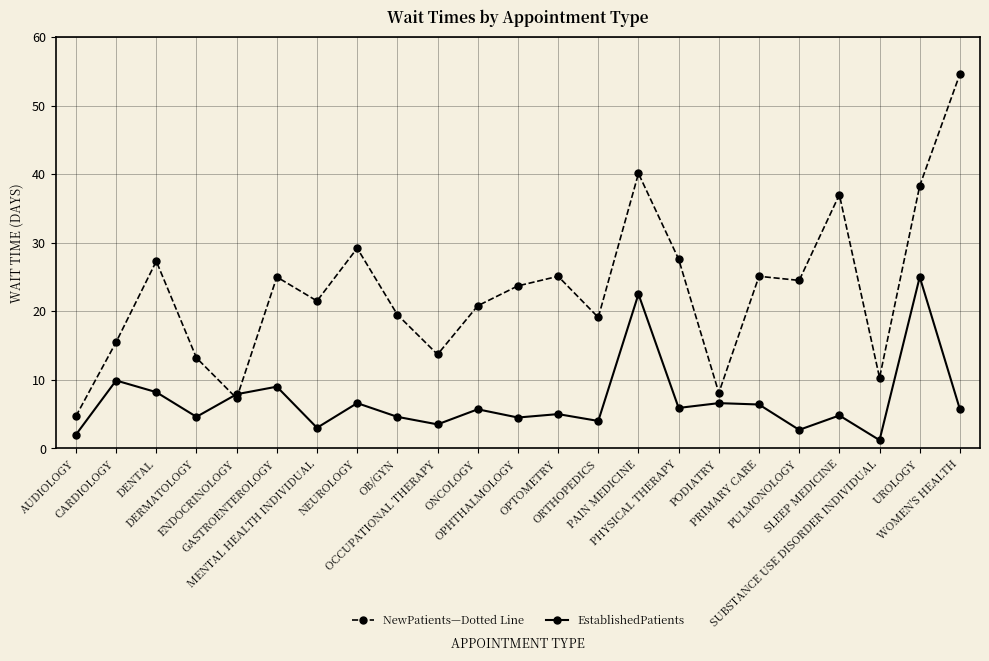

What is the smallest value displayed?

1.2